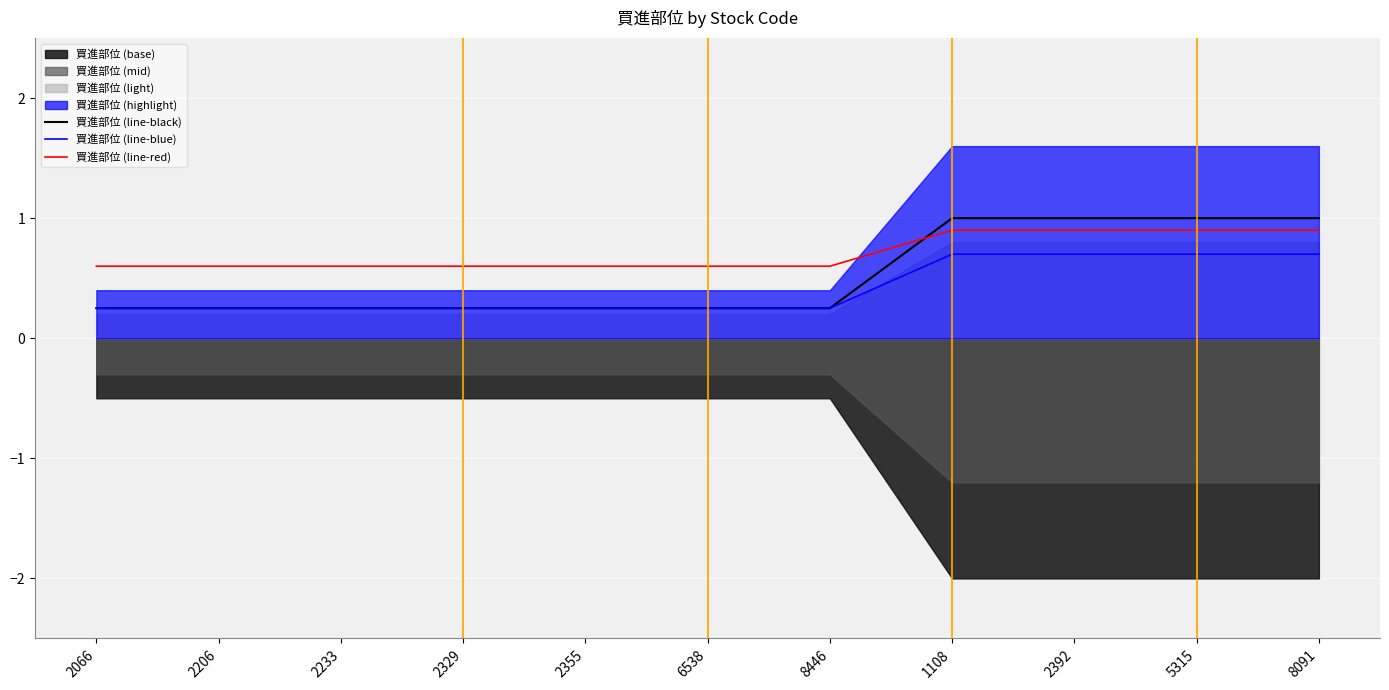

True or false: 買進部位 (line-blue) and 買進部位 (line-black) intersect in this chart.

False